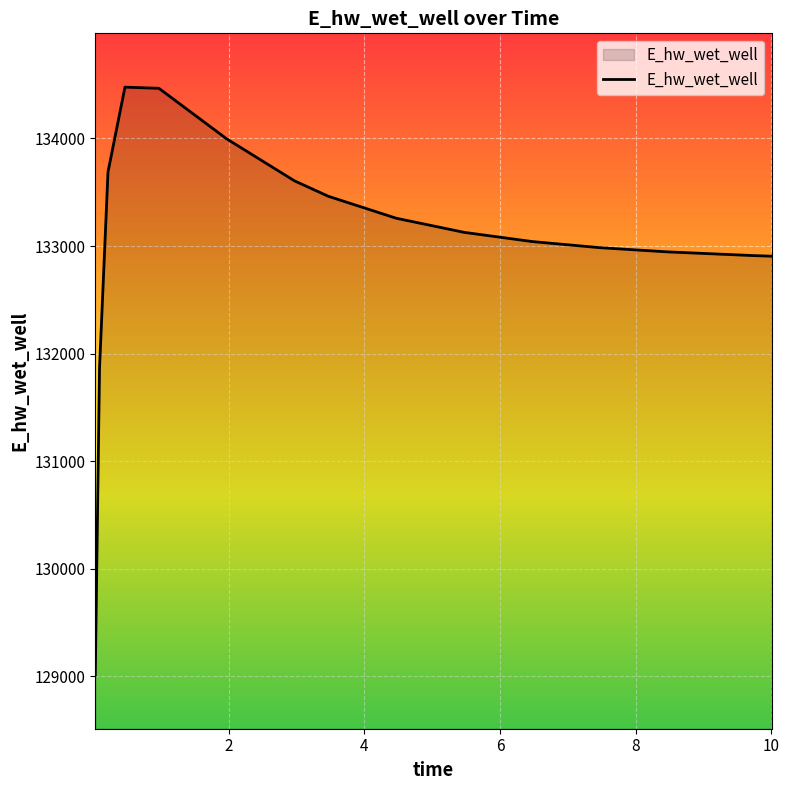

What is the average value?

133041.5